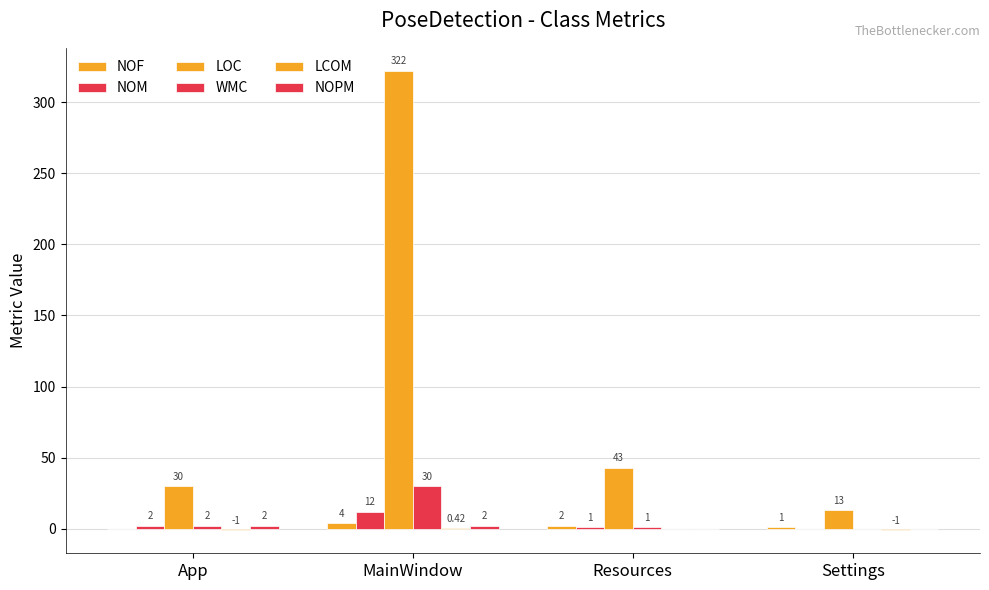

How many positive values does the NOM series have?

3